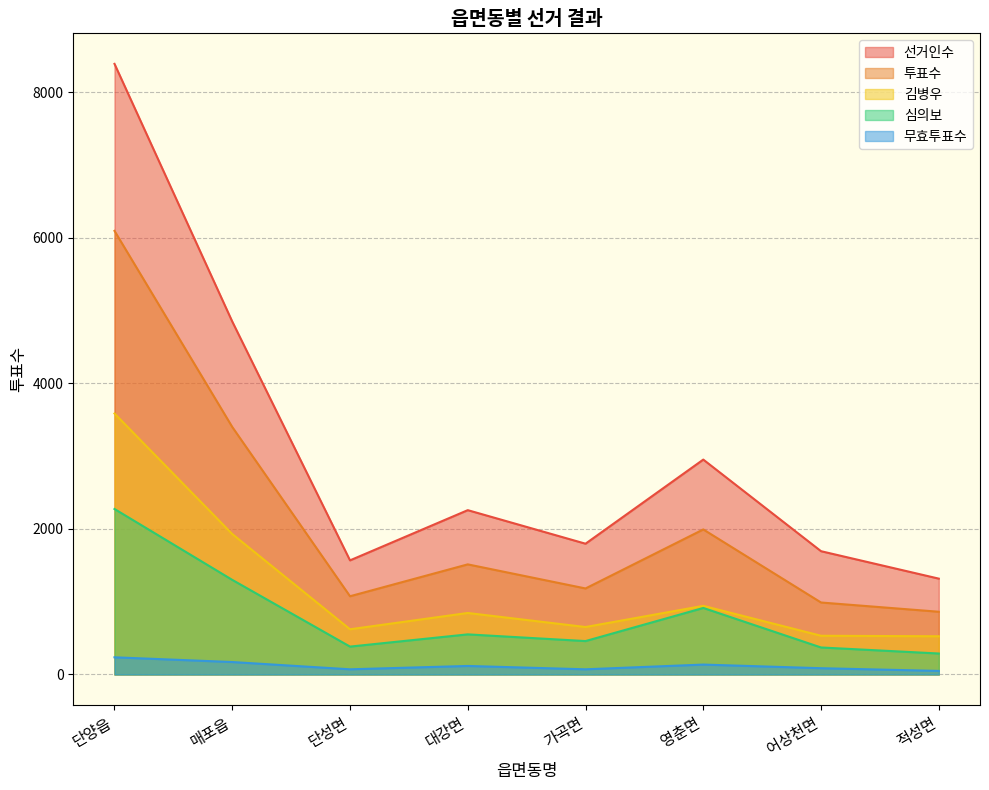

Which series has the widest spread of values?

선거인수